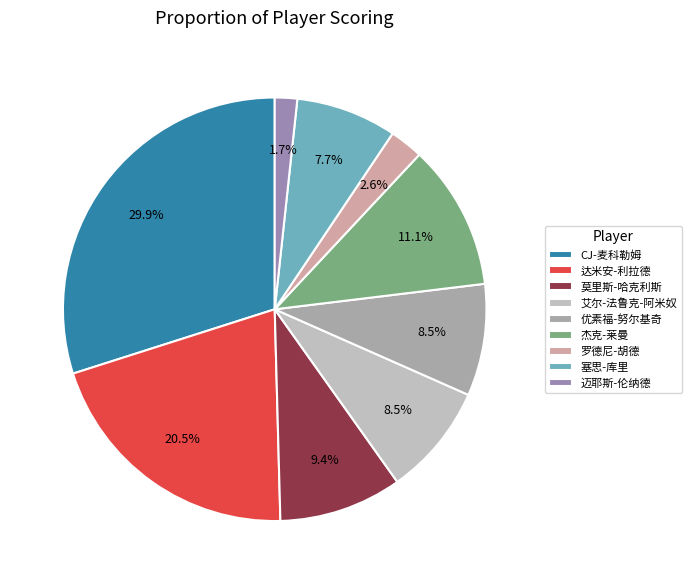

Is there a majority slice in this chart?

No